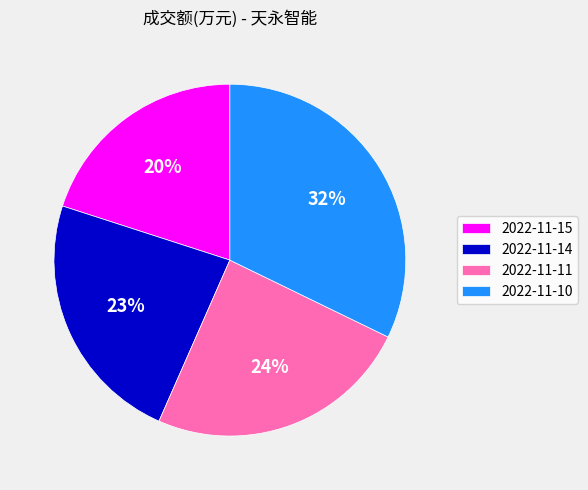

Is there any slice that represents more than half of the pie?

No